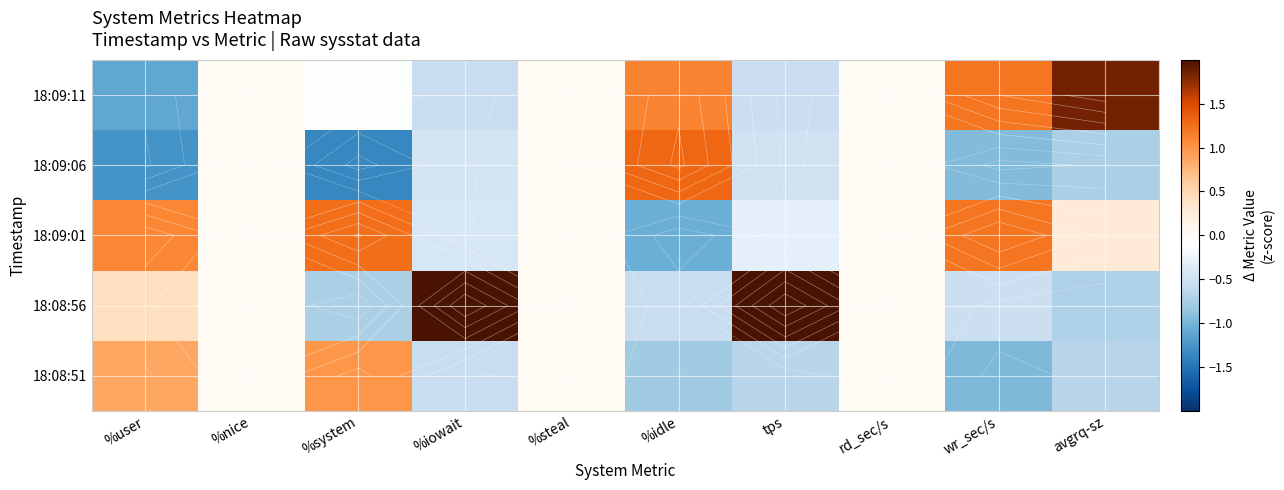

What is the spread (max minus min) of values at avgrq-sz?

2.6